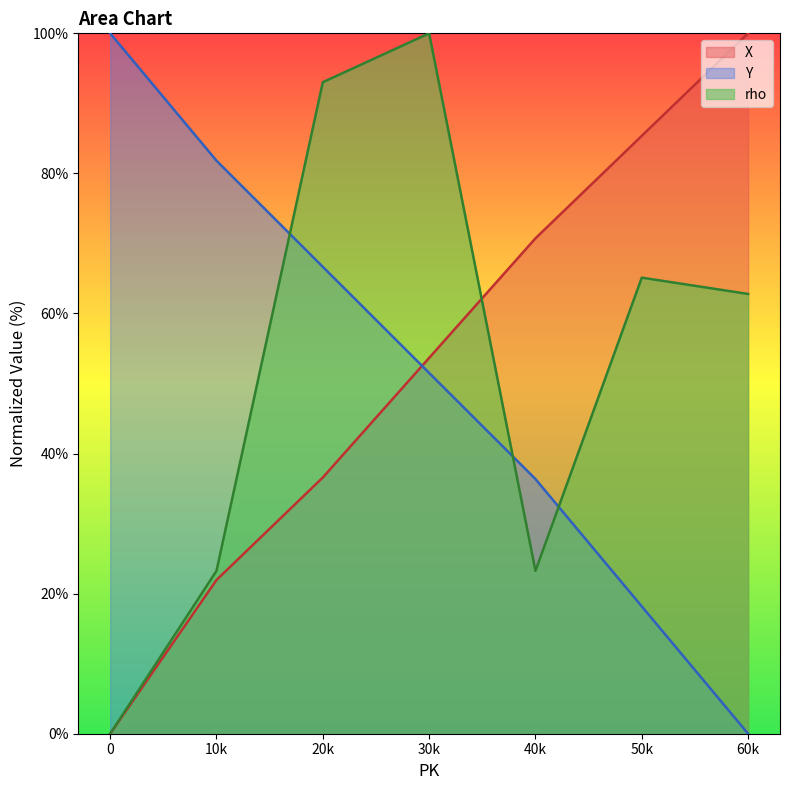

What is the difference between the maximum and second lowest values in the X series?

78.0